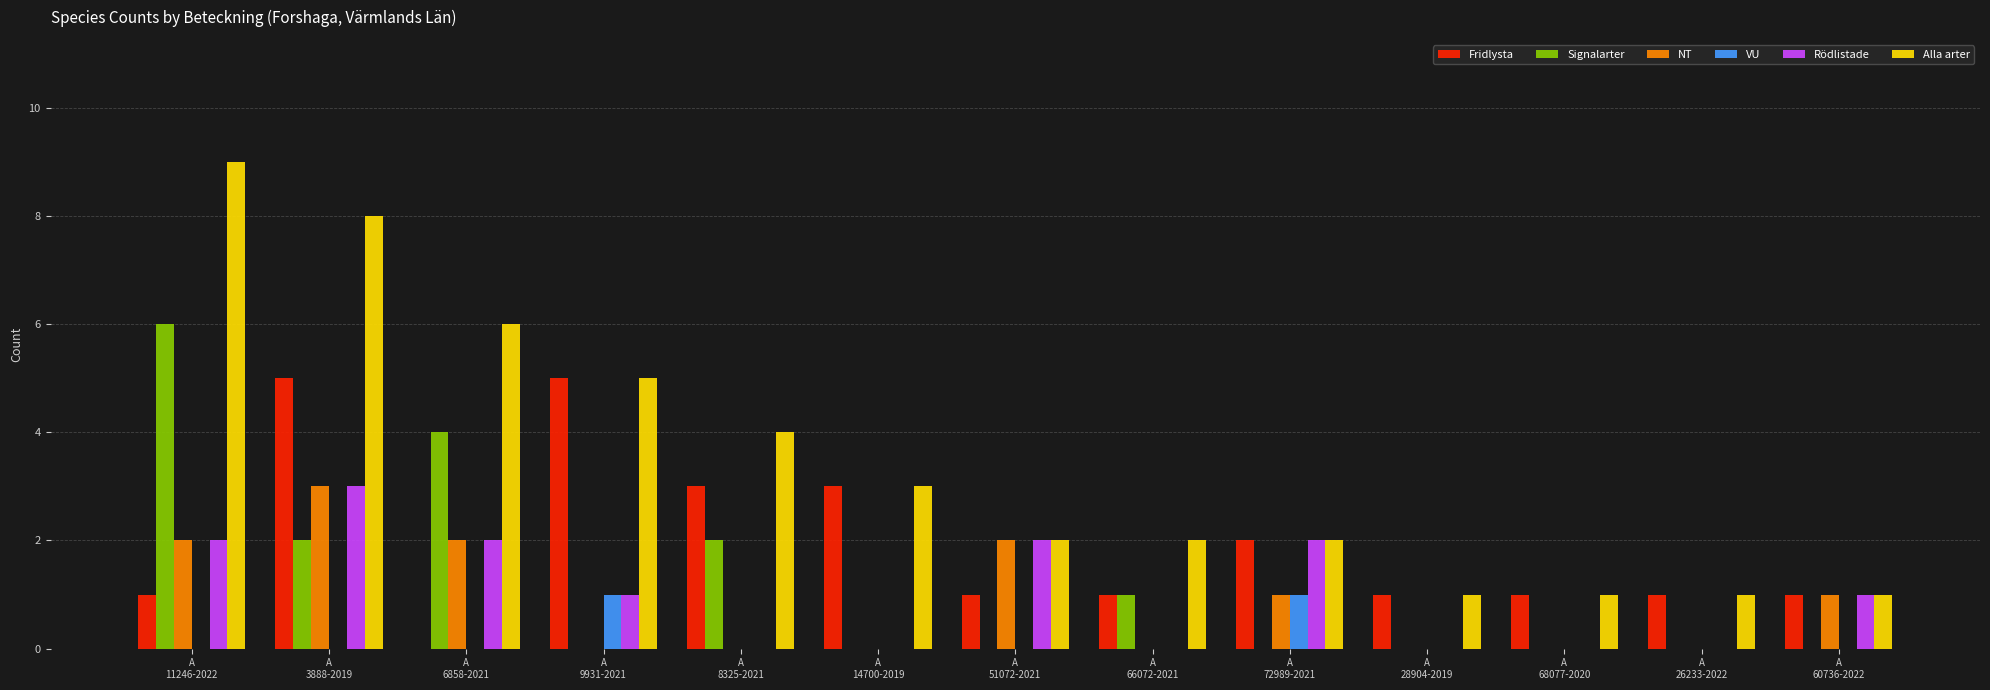

Which series has the largest total across all categories?

Alla arter